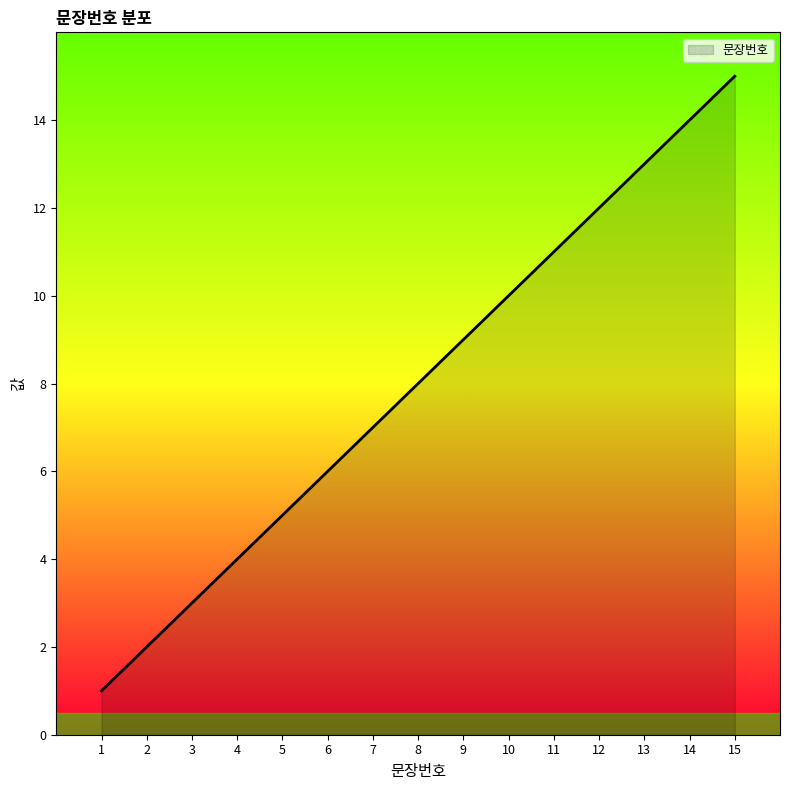

What is the greatest value displayed?

15